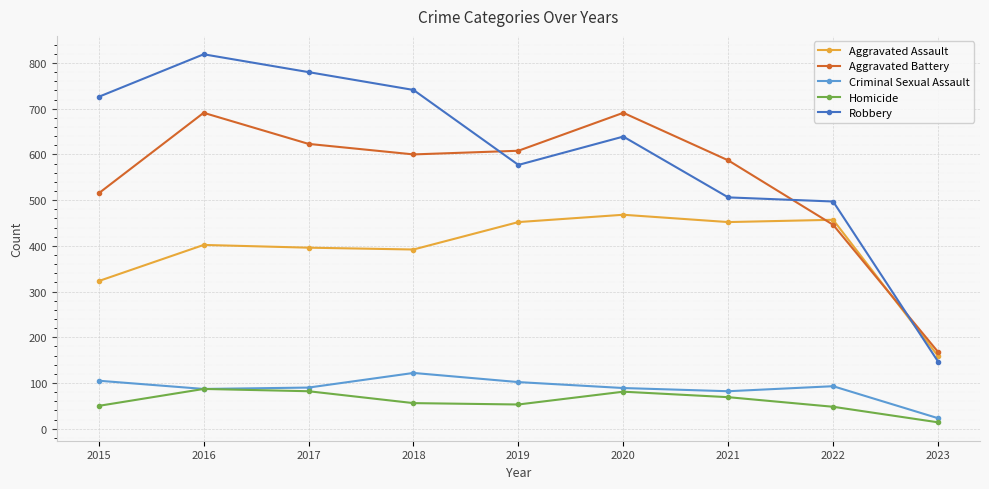

What is the approximate value of Robbery at 2022, to the nearest 50?

500